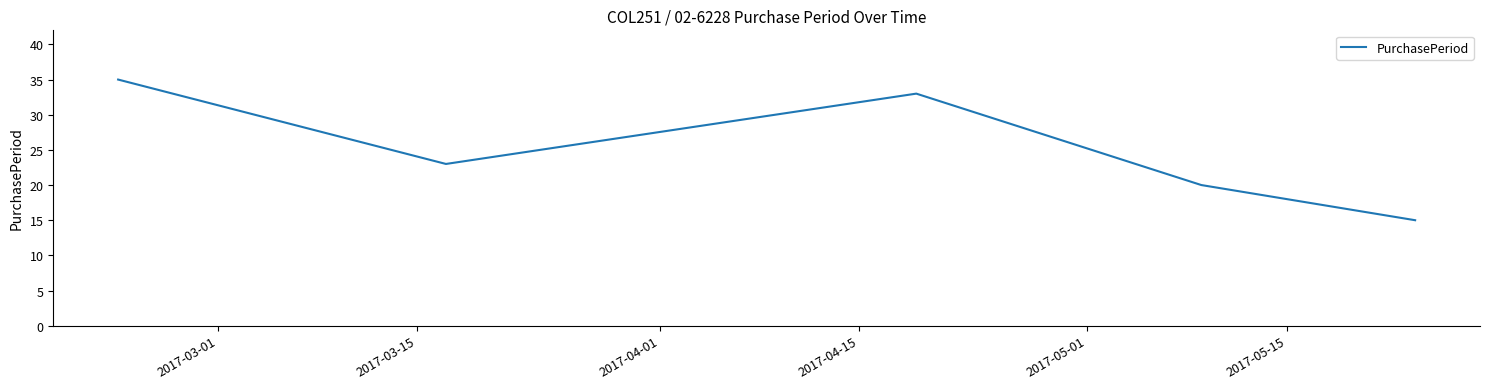

Count the number of categories in the chart.

5